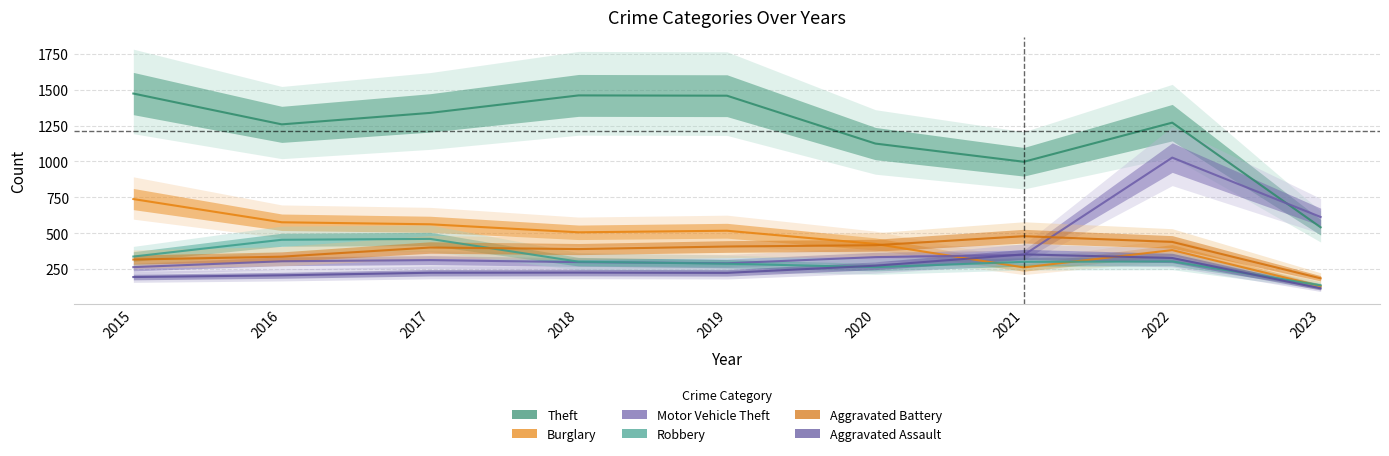

At how many categories does at least one series exceed 615?

8